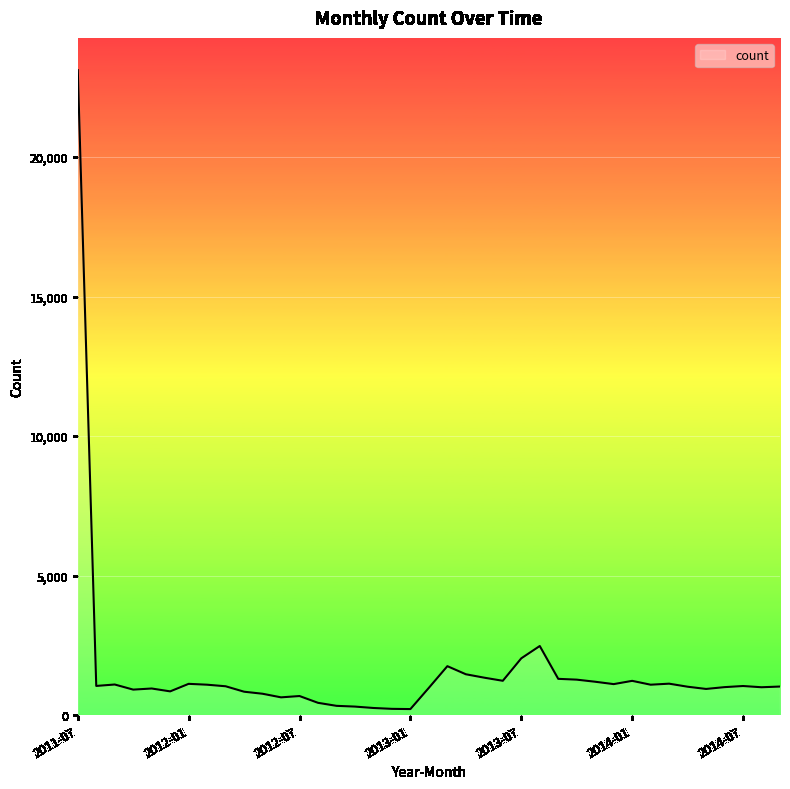

True or false: there are more than 0 points higher than both neighbors.

True